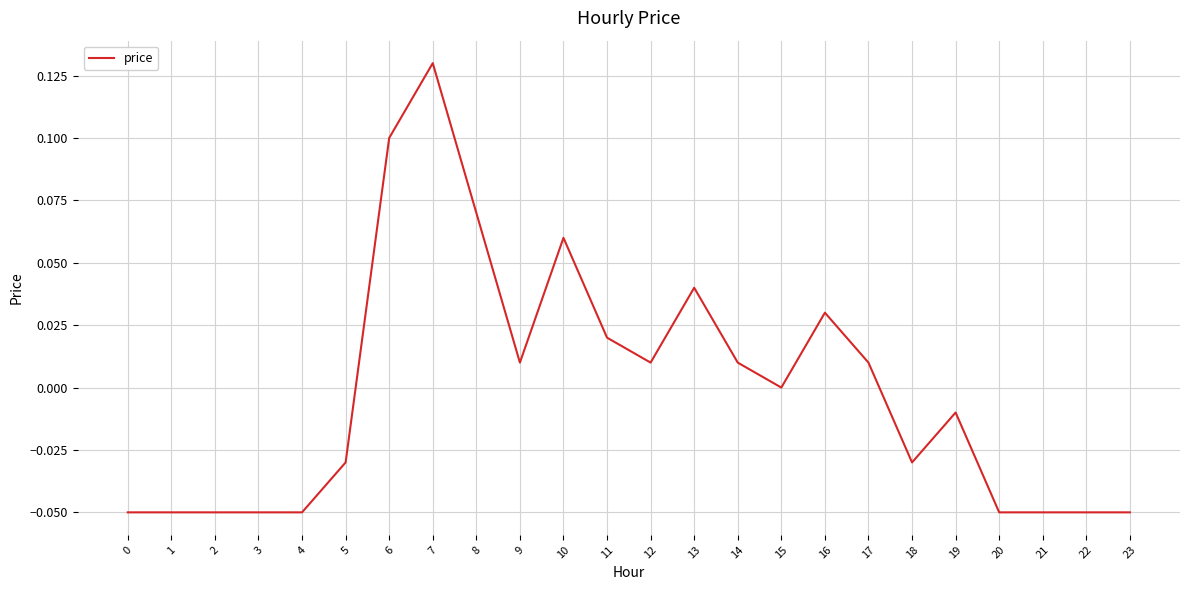

Is this an area chart (filled region under the line)?

No